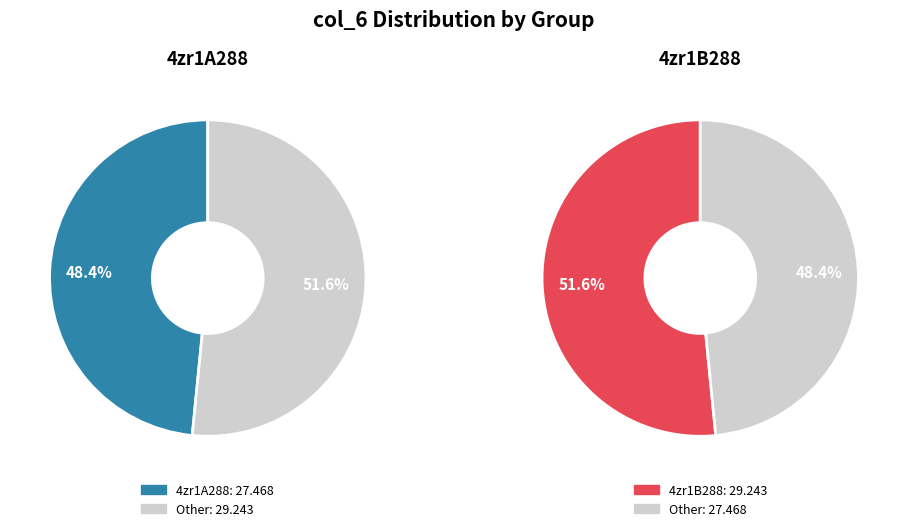

The 4zr1A288 slice represents 48% of the pie. True or false?

True